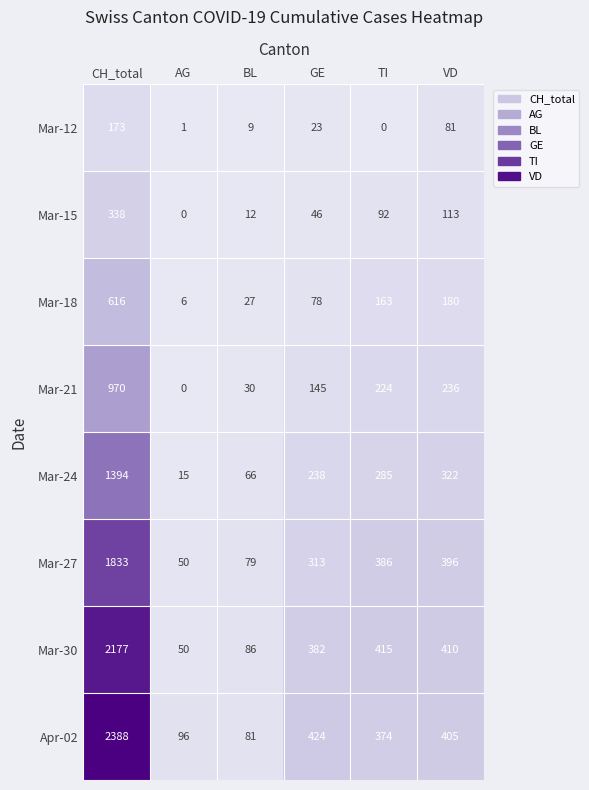

The Mar-21 series shows 595 at AG. True or false?

False